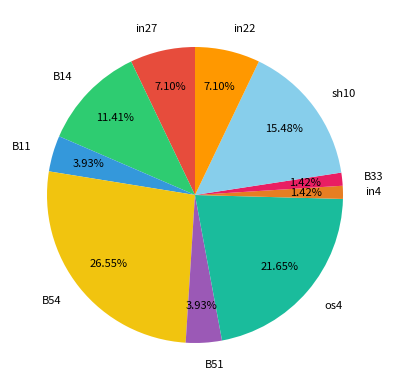

The in4 slice represents 16% of the pie. True or false?

False